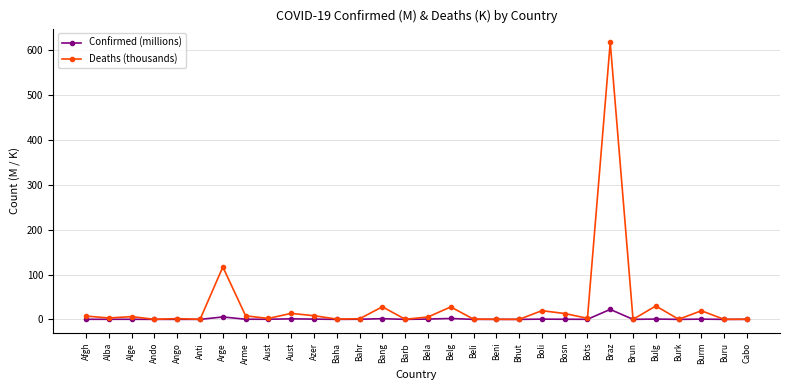

Which series has the largest total across all categories?

Deaths (thousands)